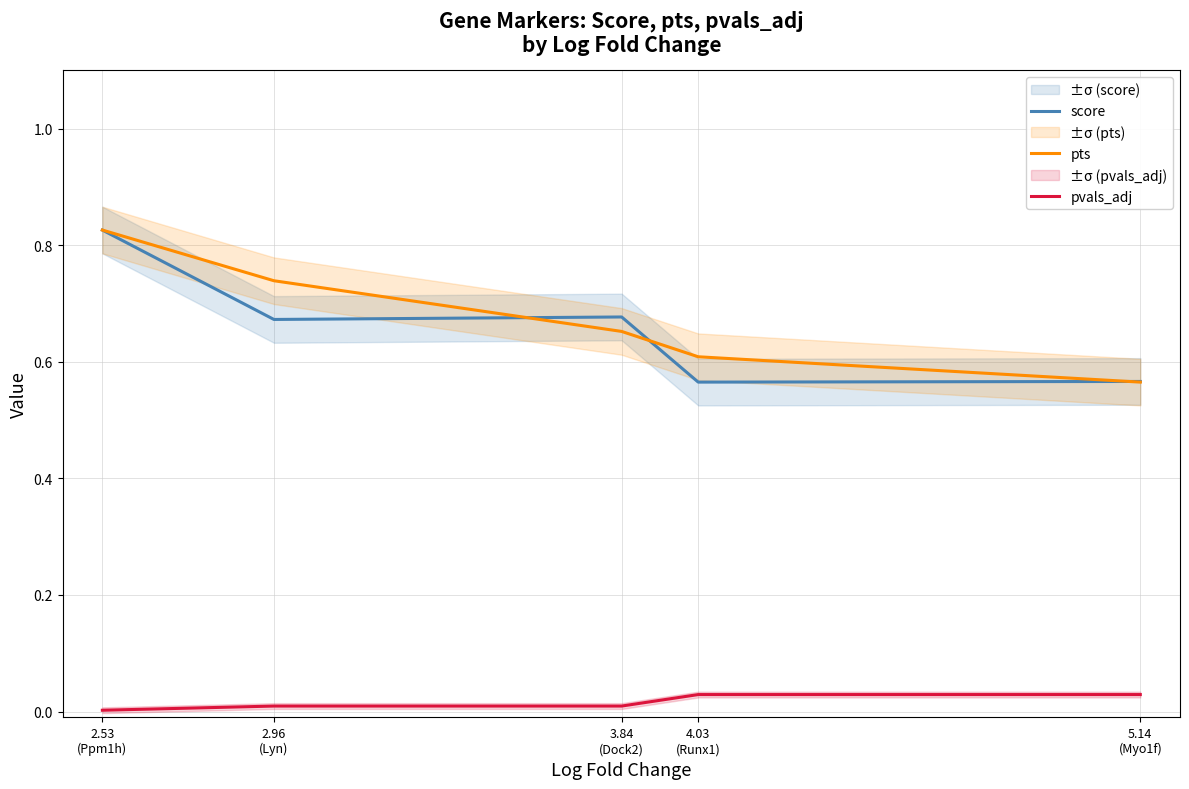

What are all the series names shown in the legend?

score, pts, pvals_adj